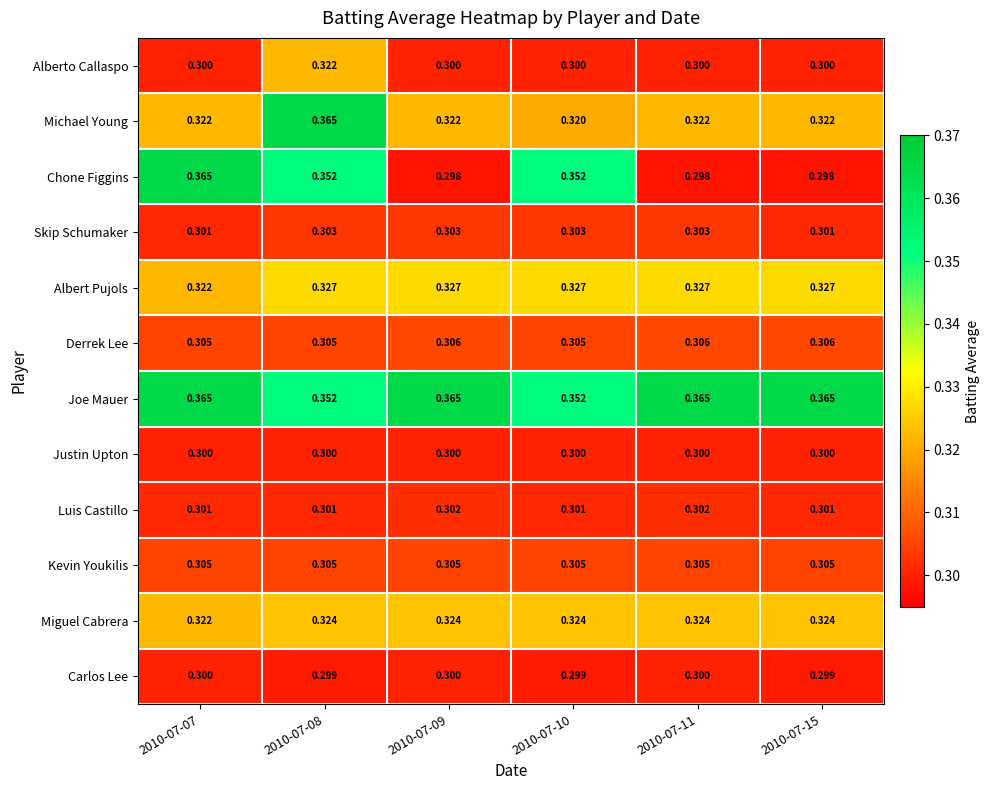

Which series has the largest total across all categories?

Joe Mauer